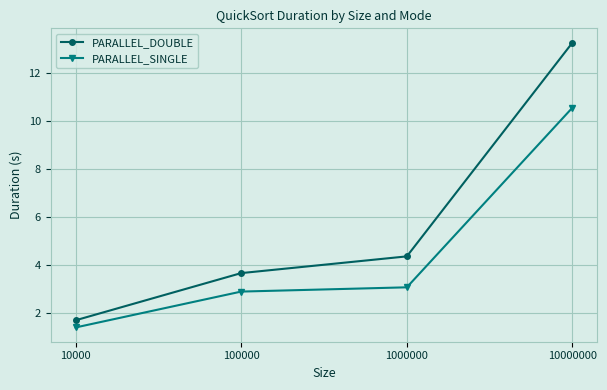

What is the maximum value for PARALLEL_SINGLE?

10.6